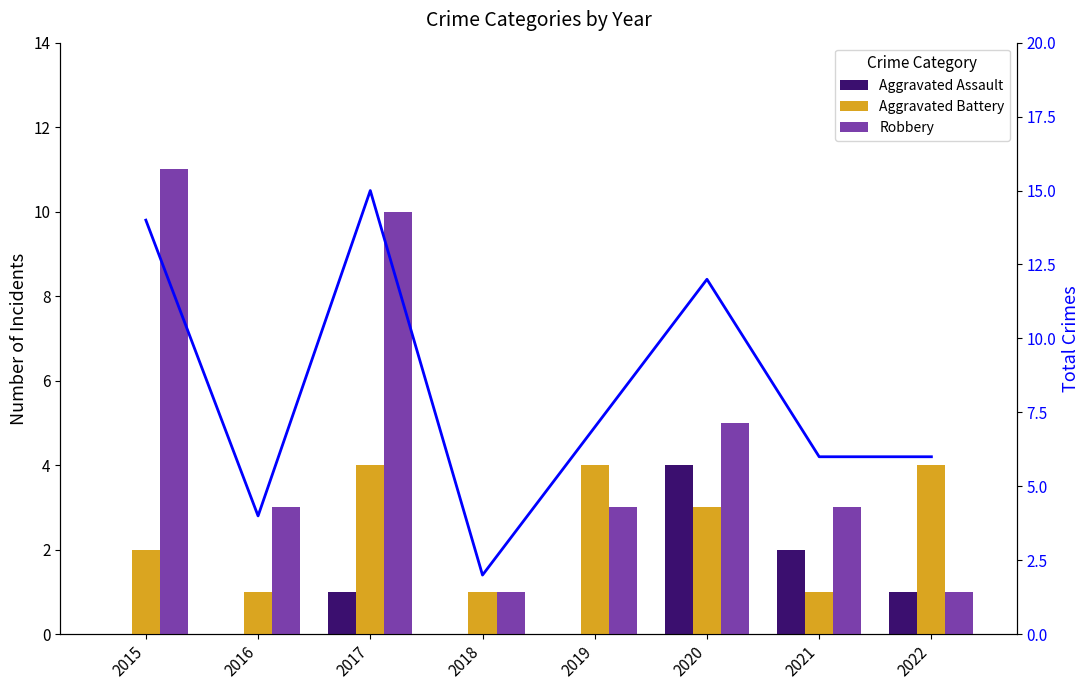

Rank the series by their average value, from highest to lowest.

Total, Robbery, Aggravated Battery, Aggravated Assault